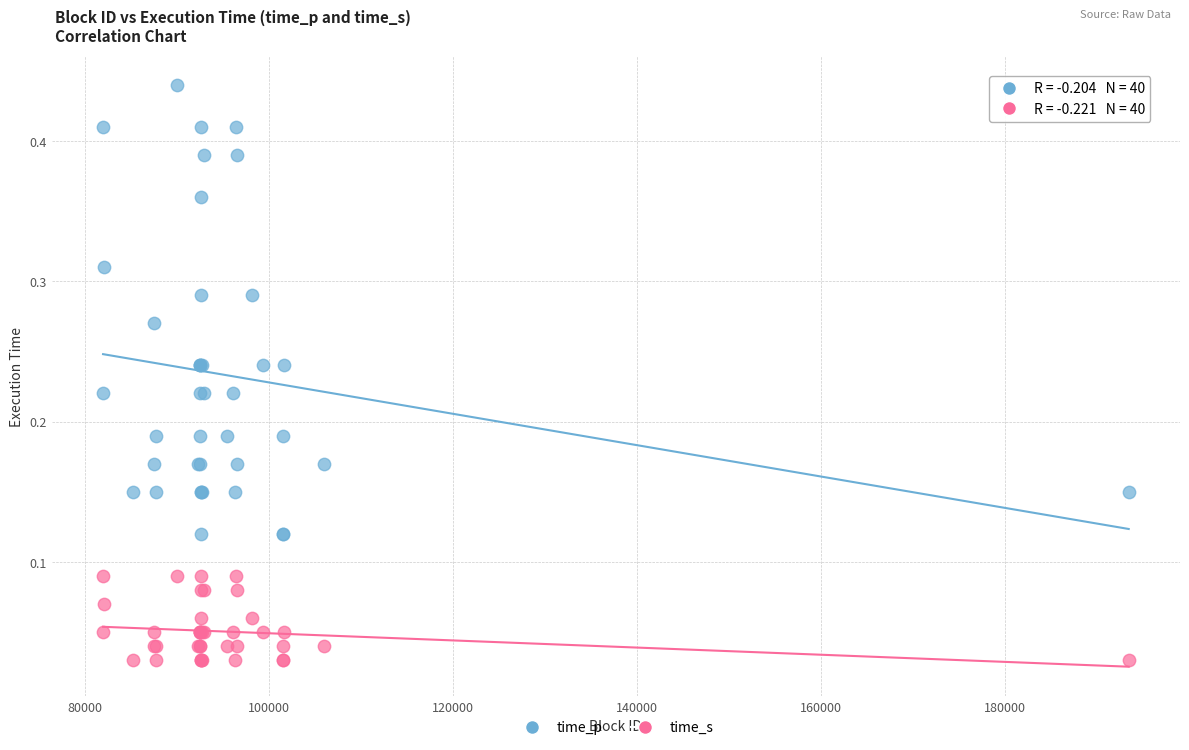

What is the X range (max minus min) for the scatter plot?

111439.0